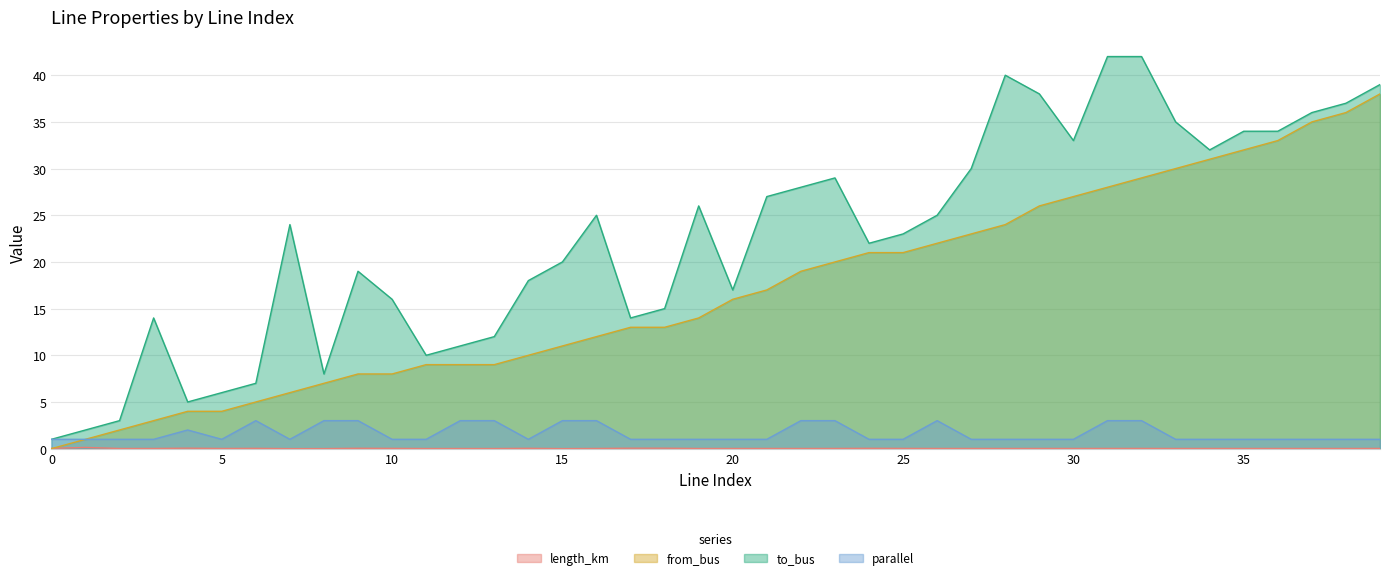

What is the sum of all to_bus values?

899.0